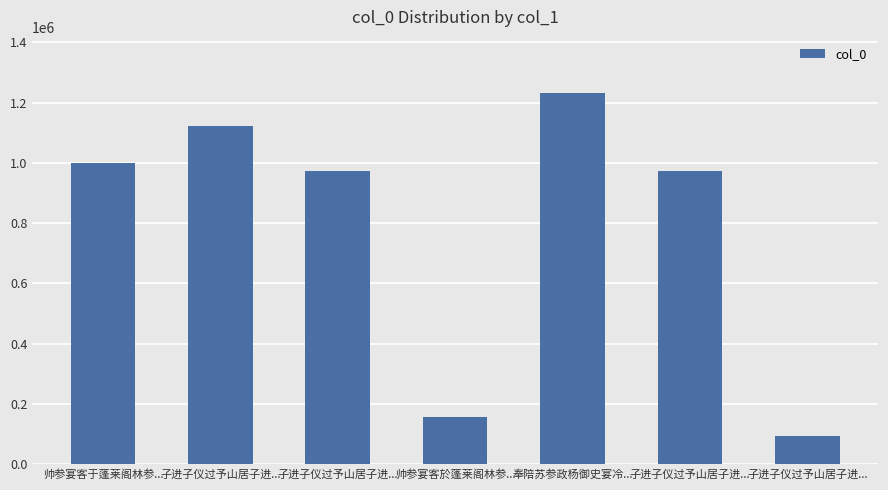

Is it true that the value at 帅参宴客於蓬莱阁林参... is 155629?

True